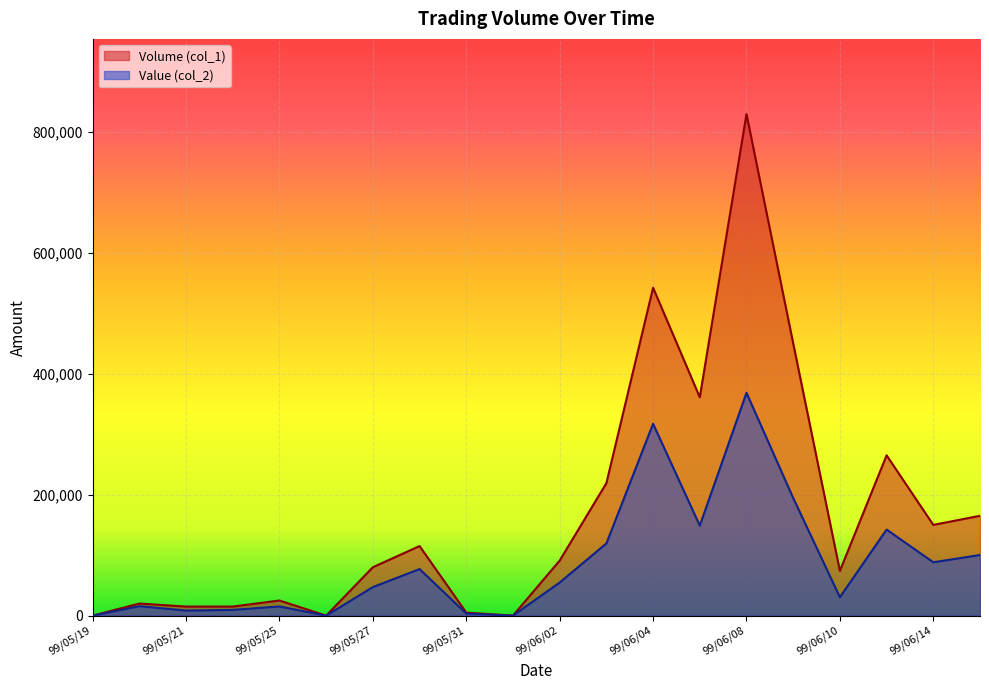

Where is the first local maximum for Volume (col_1)?

99/05/20